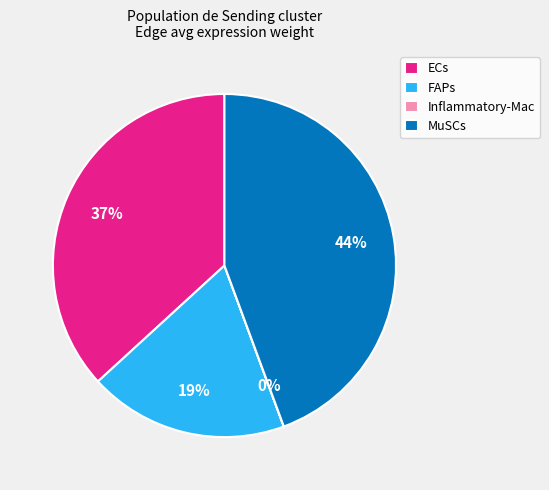

Which category has the biggest portion of the pie?

MuSCs